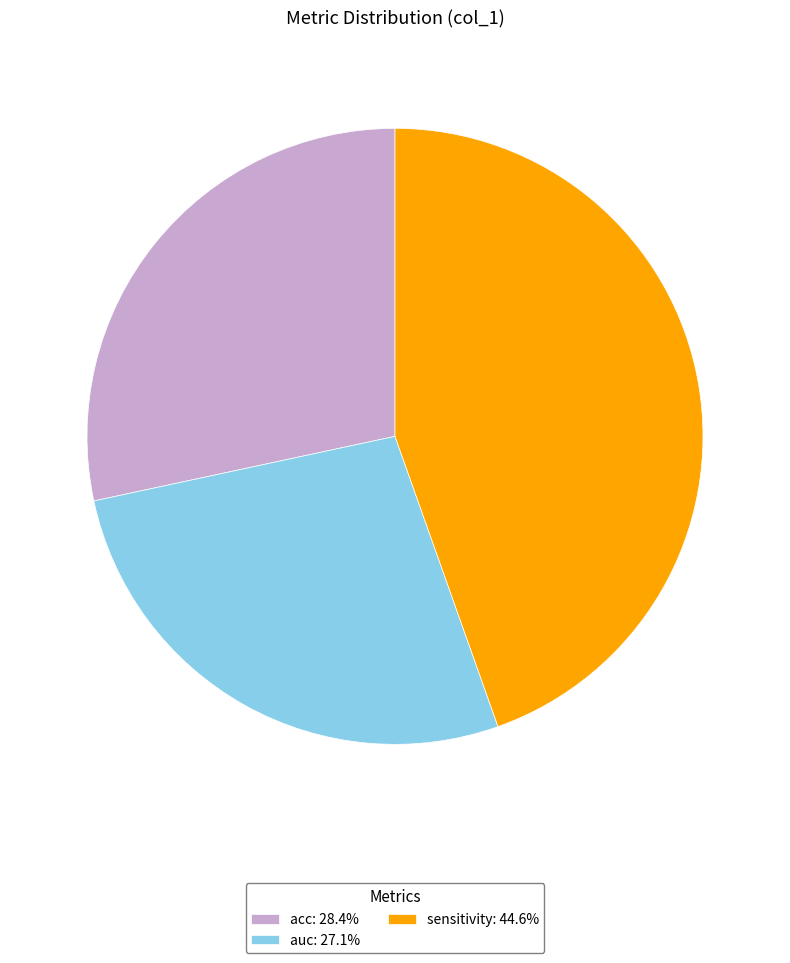

Is there any slice that represents more than half of the pie?

No